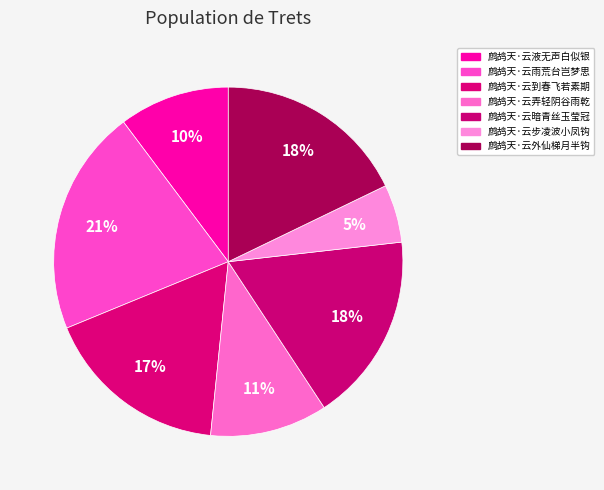

To the nearest percent, what portion does 鹧鸪天·云到春飞若素期 represent?

17%